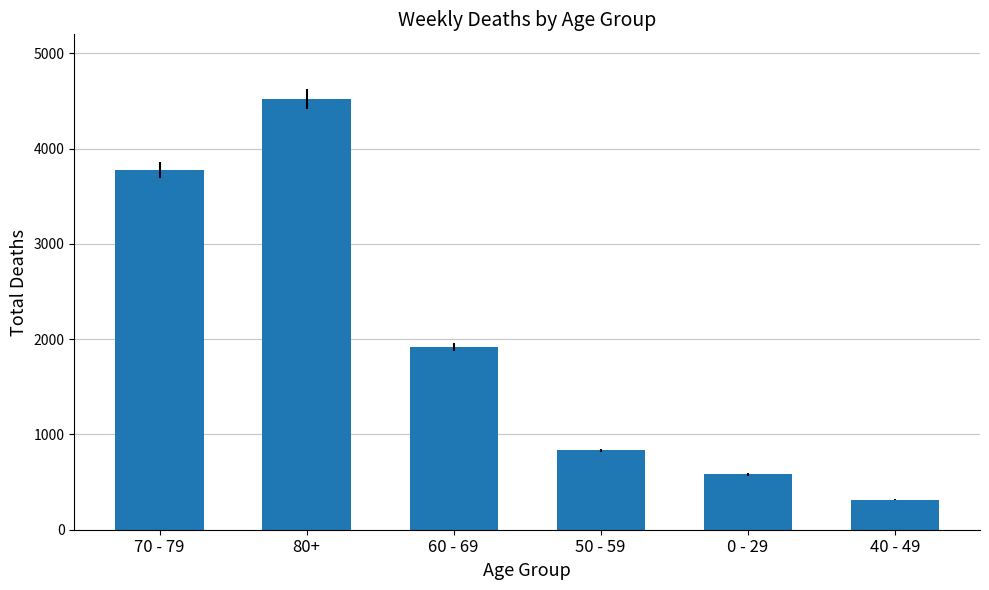

What is the value of the 1st bar from the left?

3777